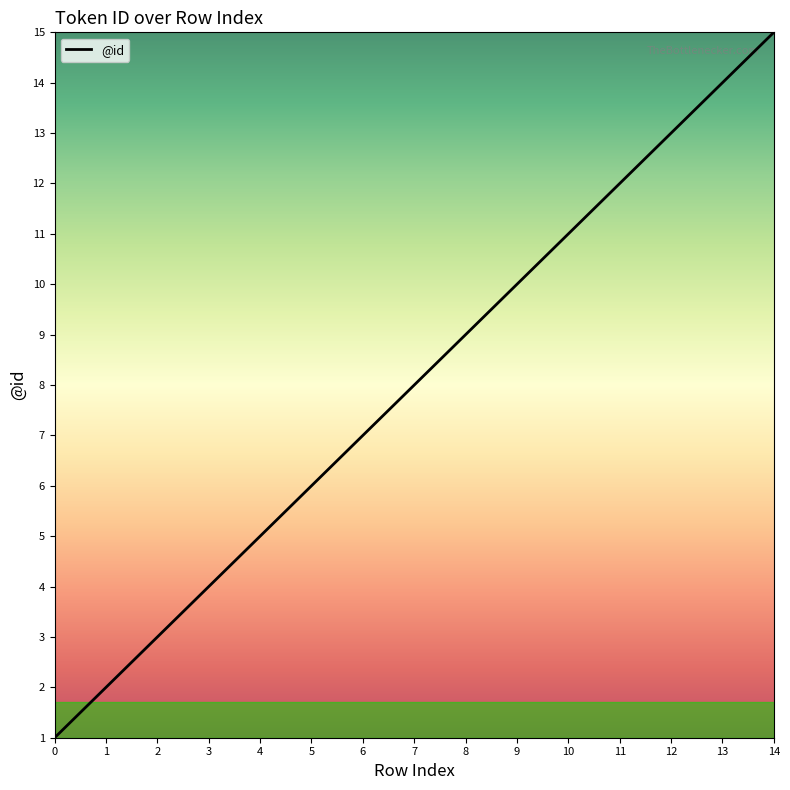

Count the number of data series in this chart.

1